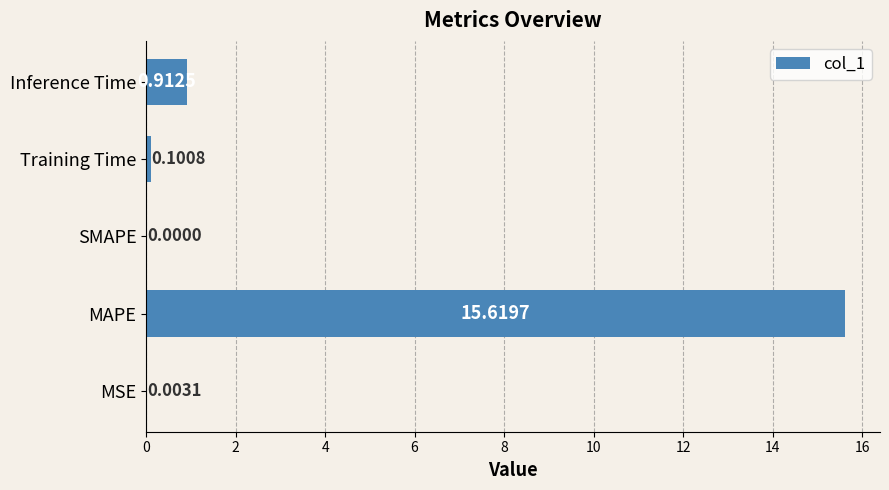

Between MSE and MAPE, which is larger?

MAPE